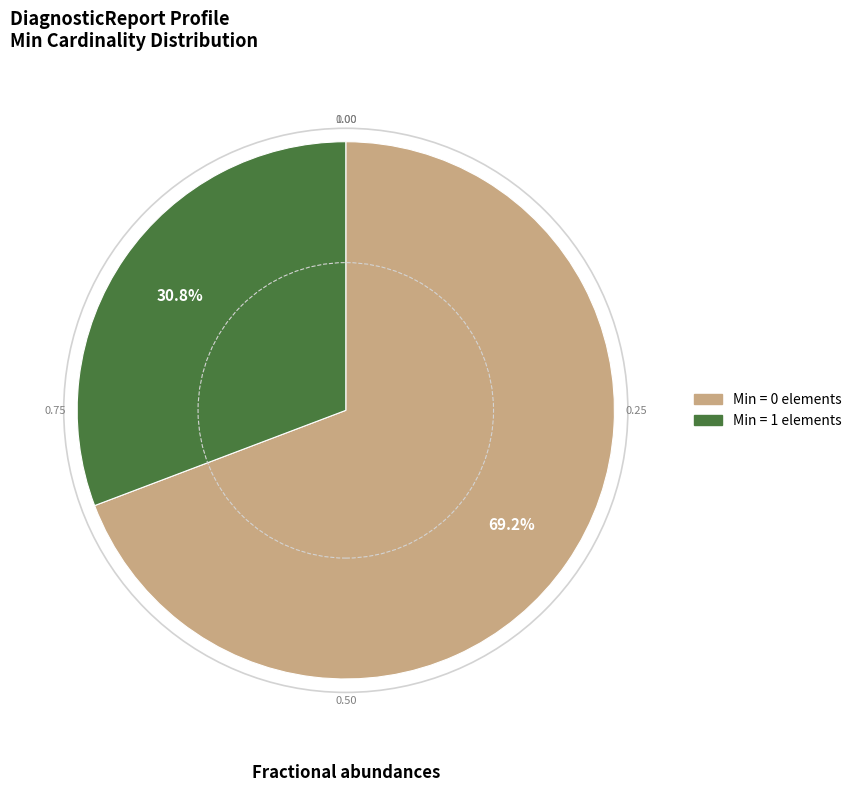

Is there a majority slice in this chart?

Yes